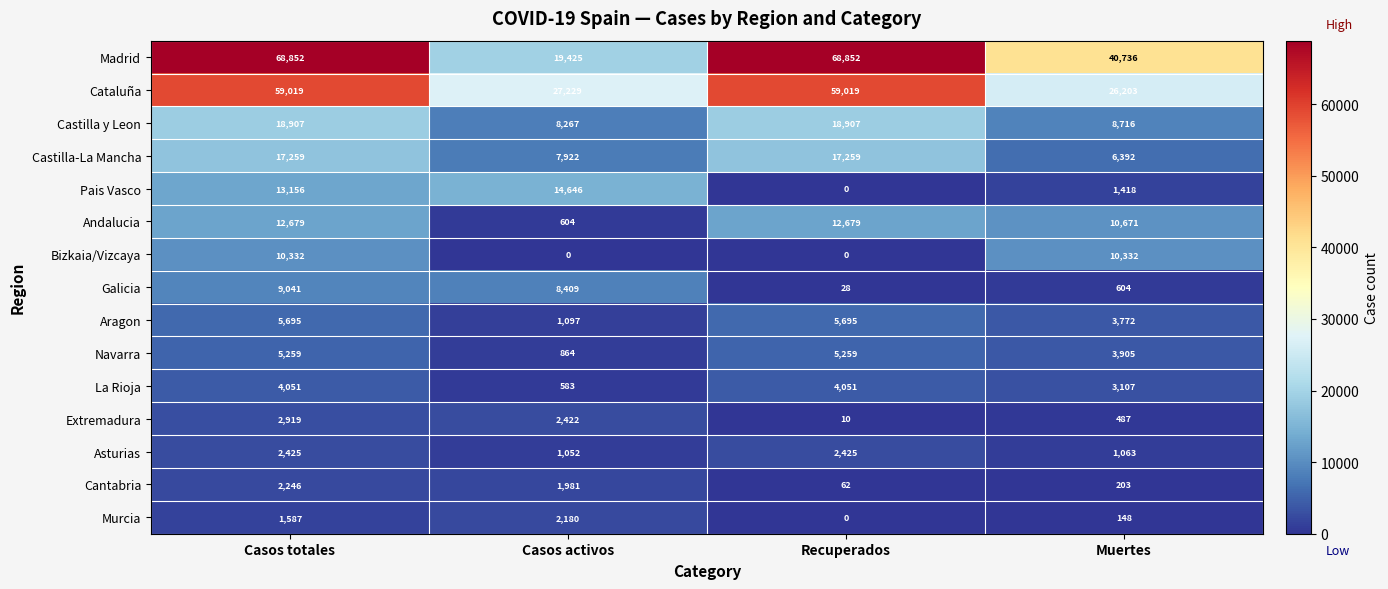

What is the difference between the Cataluña values at Muertes and Casos activos?

1026